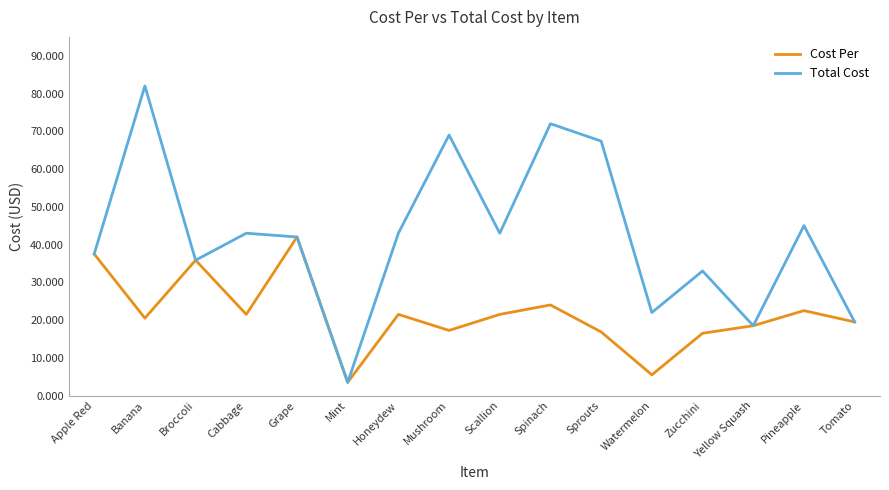

Rank the series by their maximum value, from highest to lowest.

Total Cost, Cost Per